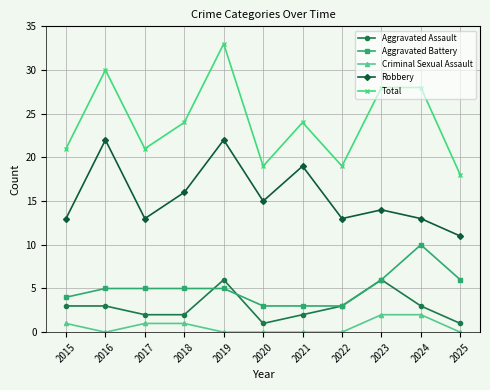

The Aggravated Battery series shows 6 at 2023. True or false?

True